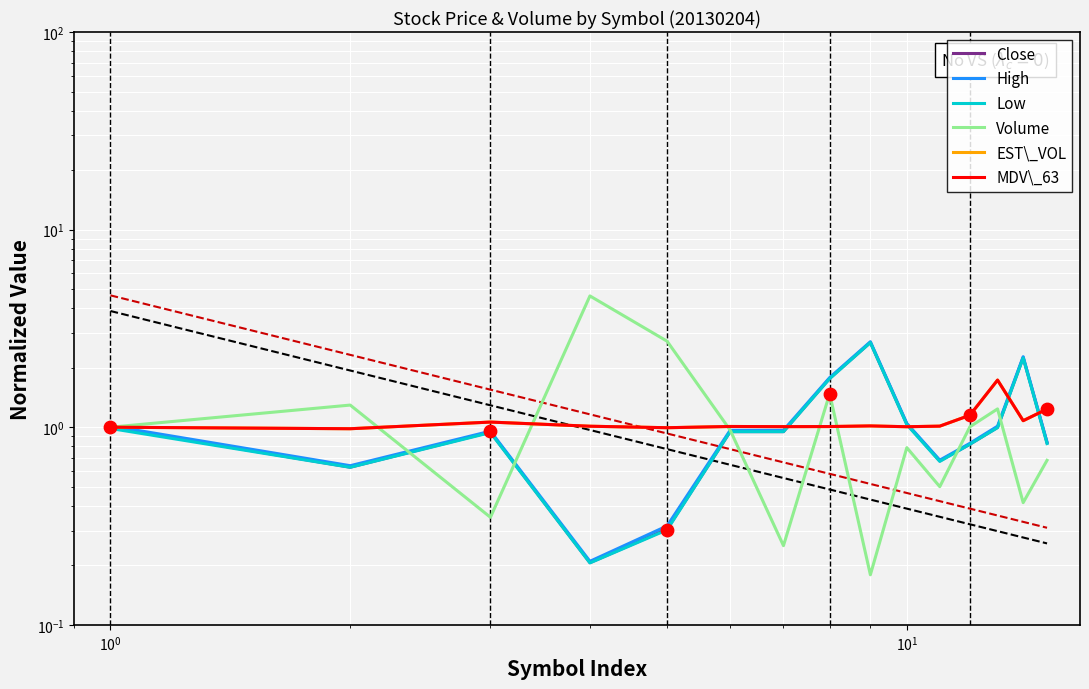

Which series has the largest Y range (max minus min)?

Volume